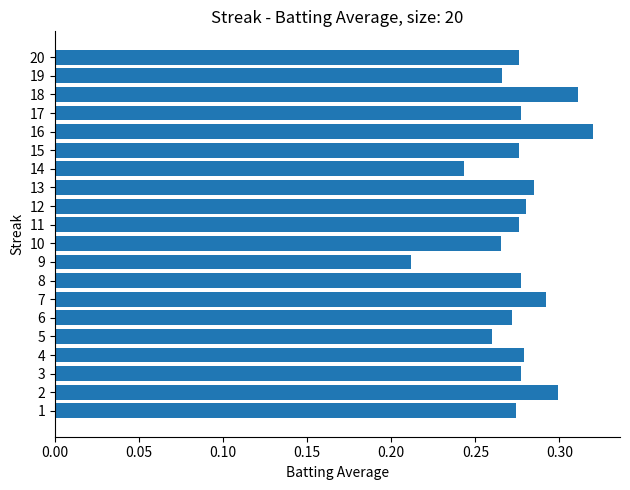

What is the sum of the values at 3 and 4?

0.6